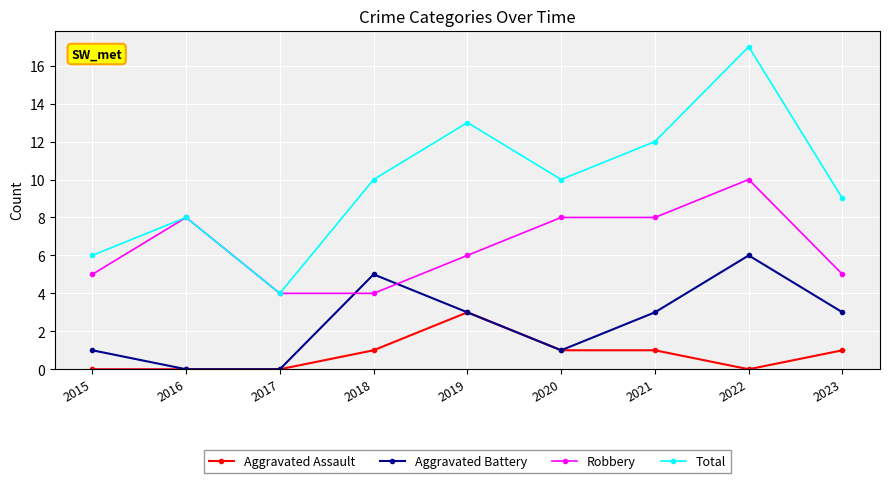

What are all the series names shown in the legend?

Aggravated Assault, Aggravated Battery, Robbery, Total